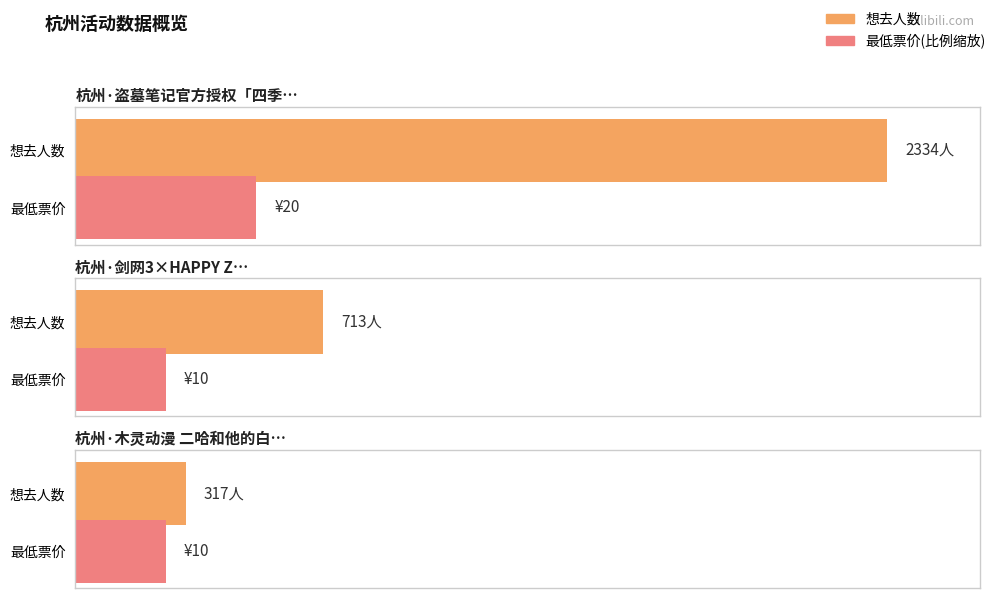

What is the difference between the values at 杭州·木灵动漫 二哈和他的白猫师尊主题餐厅 and 杭州·盗墓笔记官方授权「四季同书」主题店?

2017